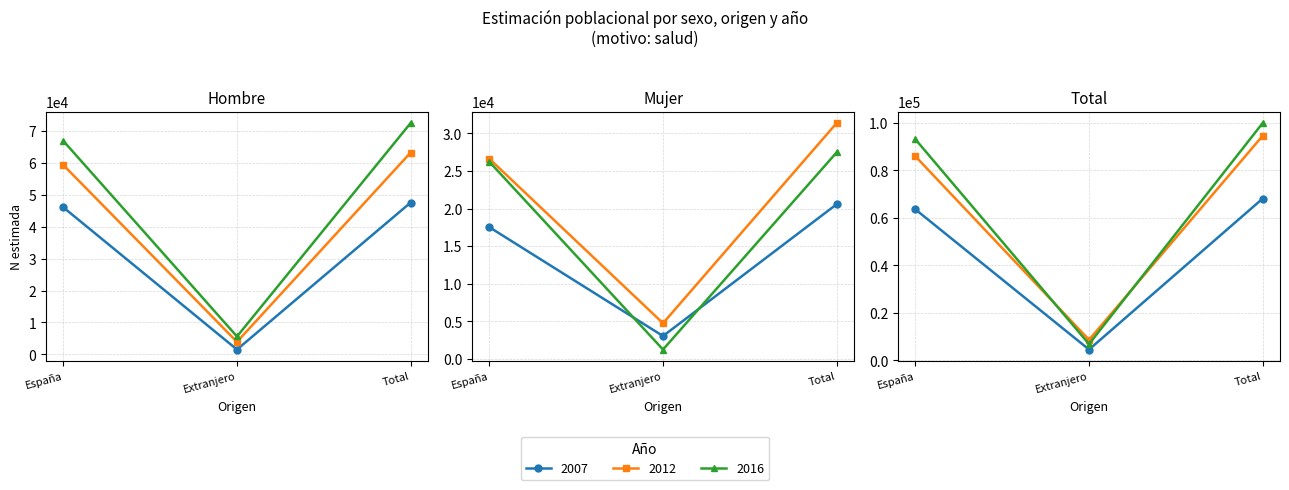

What is the difference between the maximum and minimum values in the Hombre_2016 series?

66896